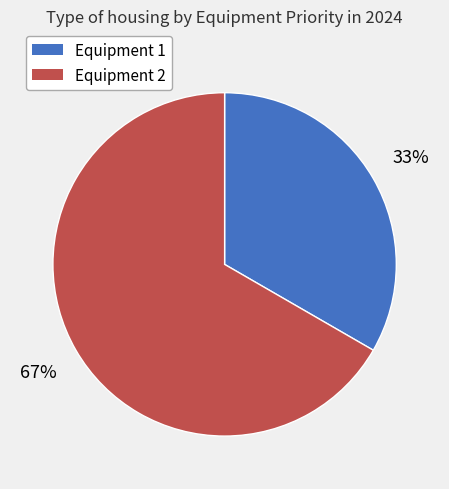

Combined, do Equipment 1 and Equipment 2 account for over 50%?

Yes